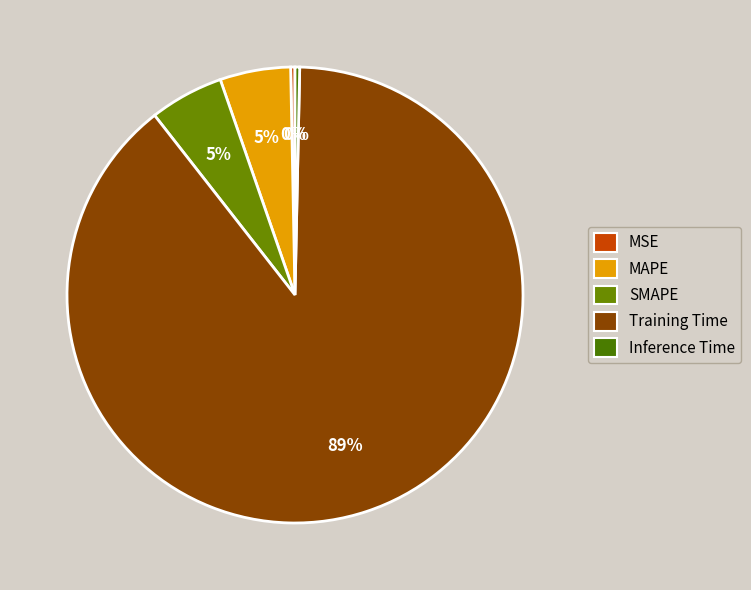

True or false: Training Time accounts for 99% of the total.

False